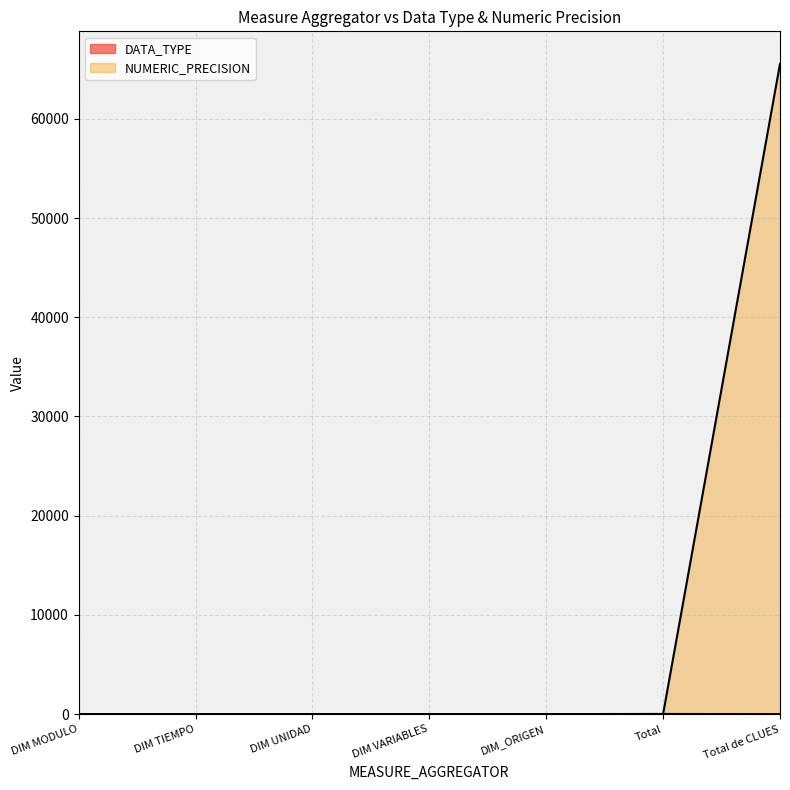

What position from the left is Total?

6